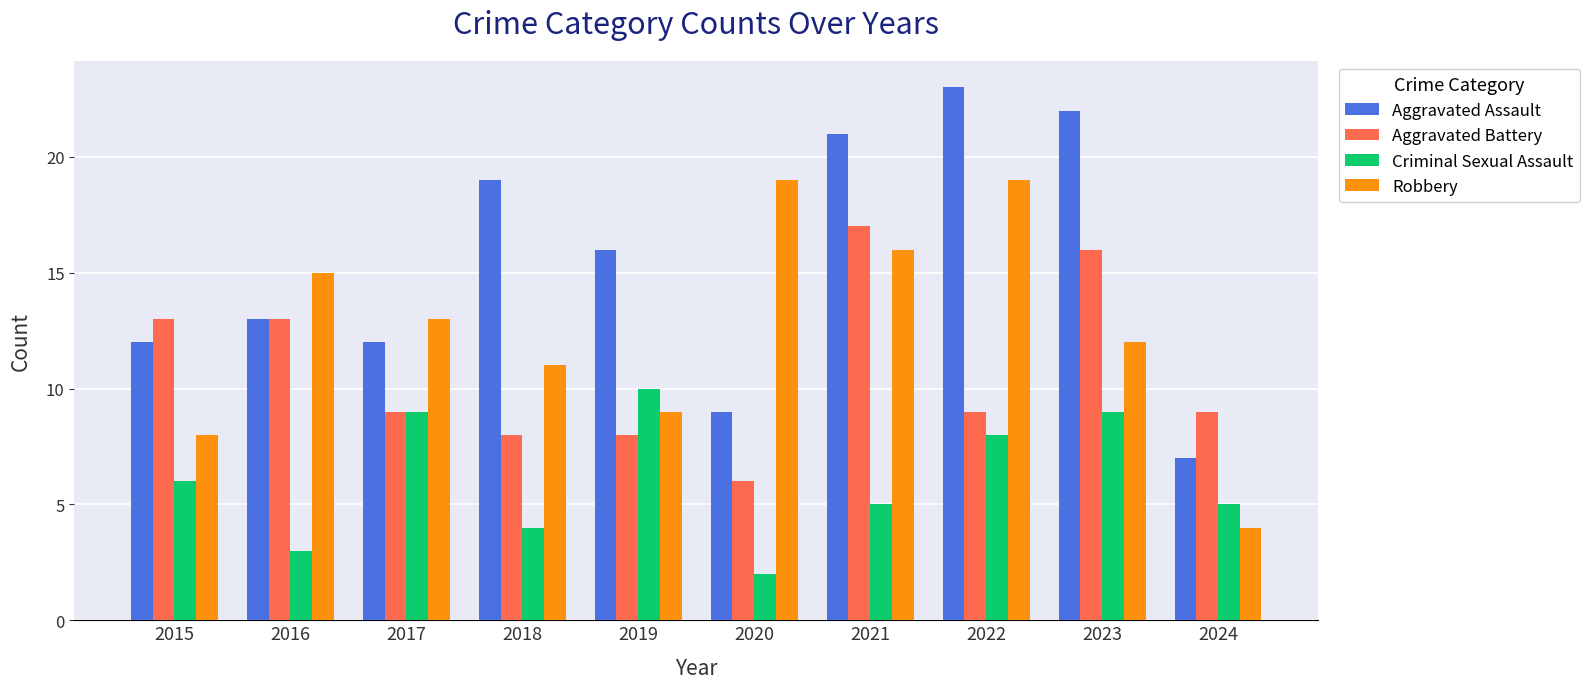

How many data points in Aggravated Assault are less than 16?

5